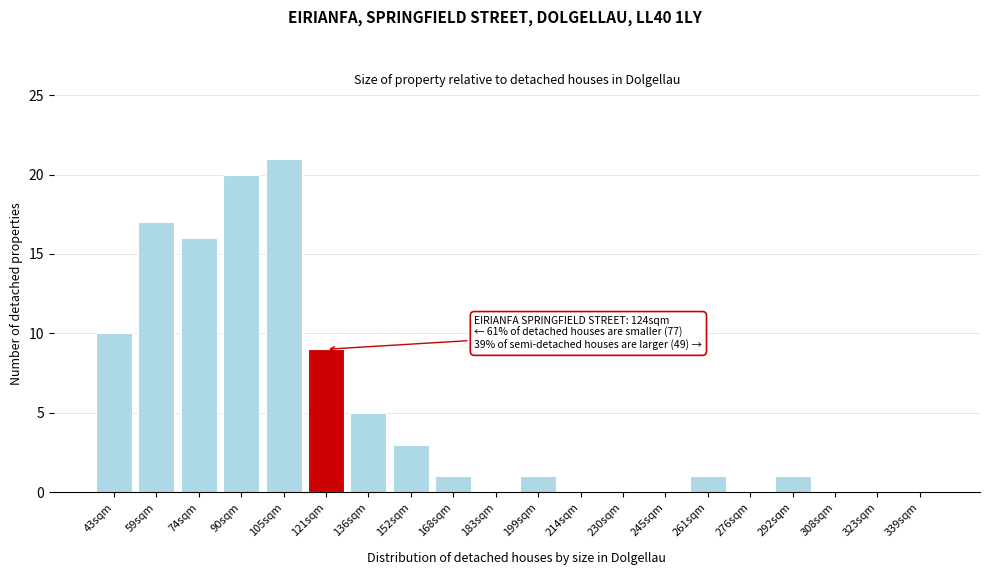

Reading right to left, transcribe all the data shown in this chart.

339sqm=0	323sqm=0	308sqm=0	292sqm=1	276sqm=0	261sqm=1	245sqm=0	230sqm=0	214sqm=0	199sqm=1	183sqm=0	168sqm=1	152sqm=3	136sqm=5	121sqm=9	105sqm=21	90sqm=20	74sqm=16	59sqm=17	43sqm=10